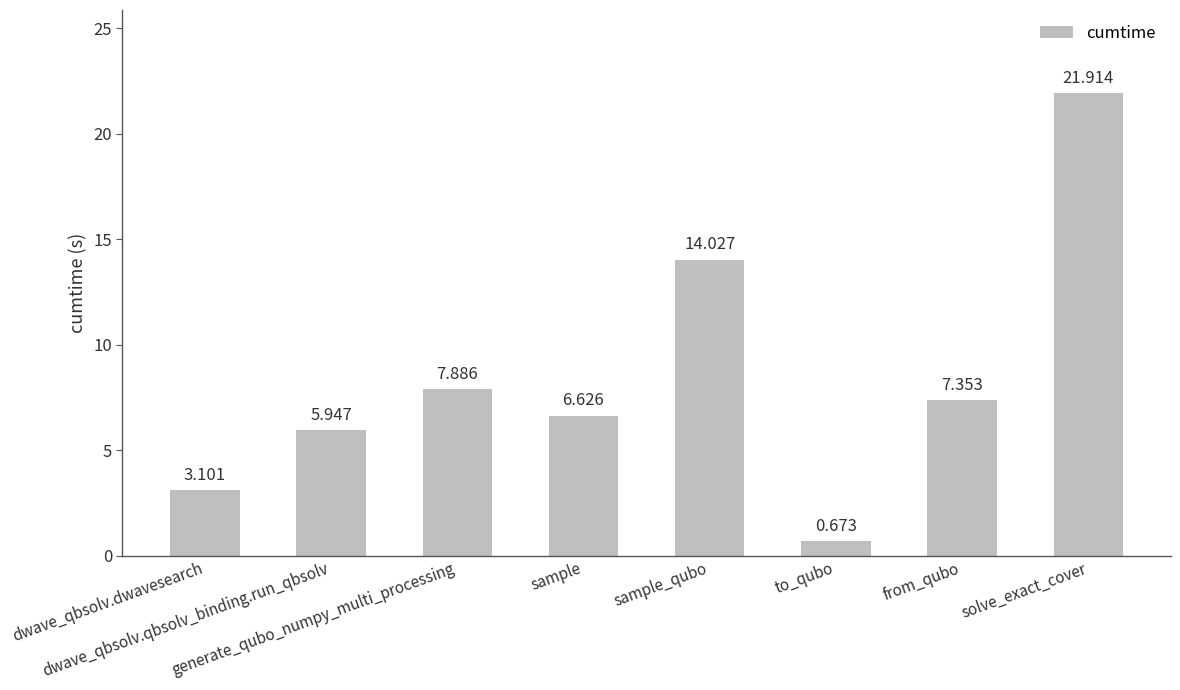

How many data points are above 7?

4